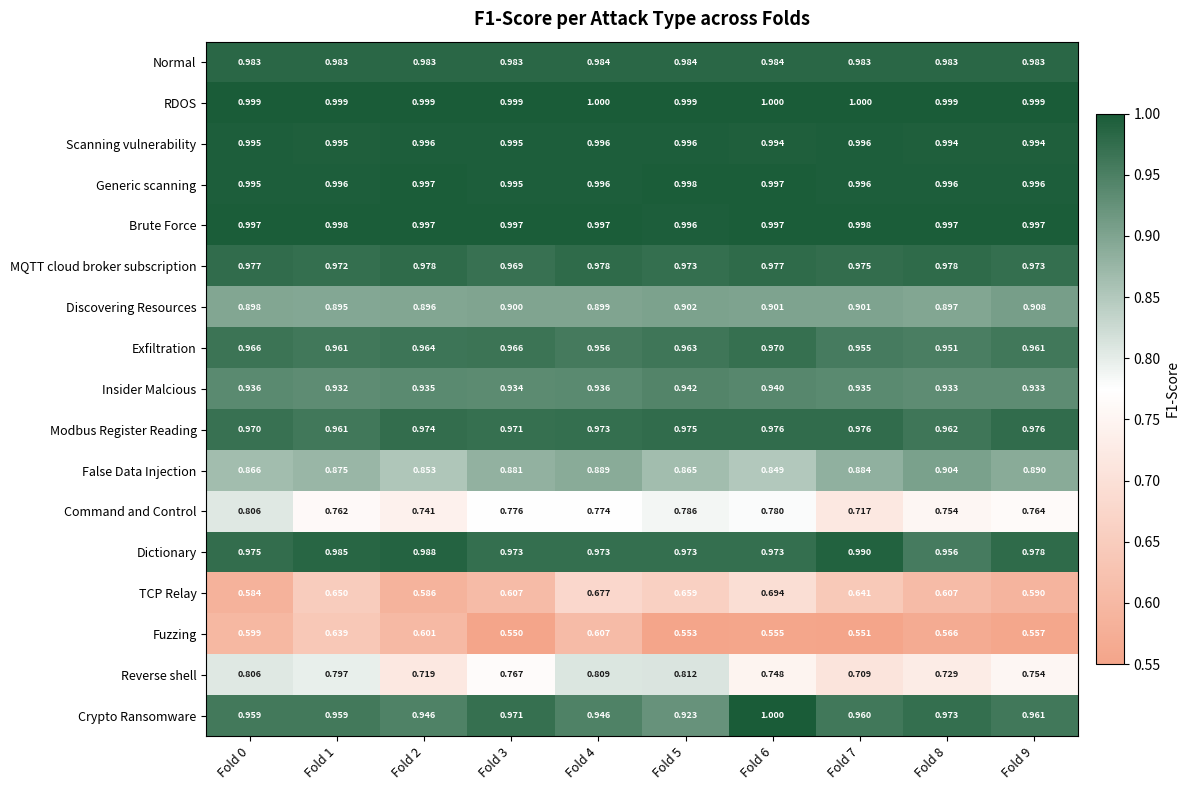

Is the value of RDOS at Fold 2 greater than the value of Fuzzing at Fold 9?

Yes